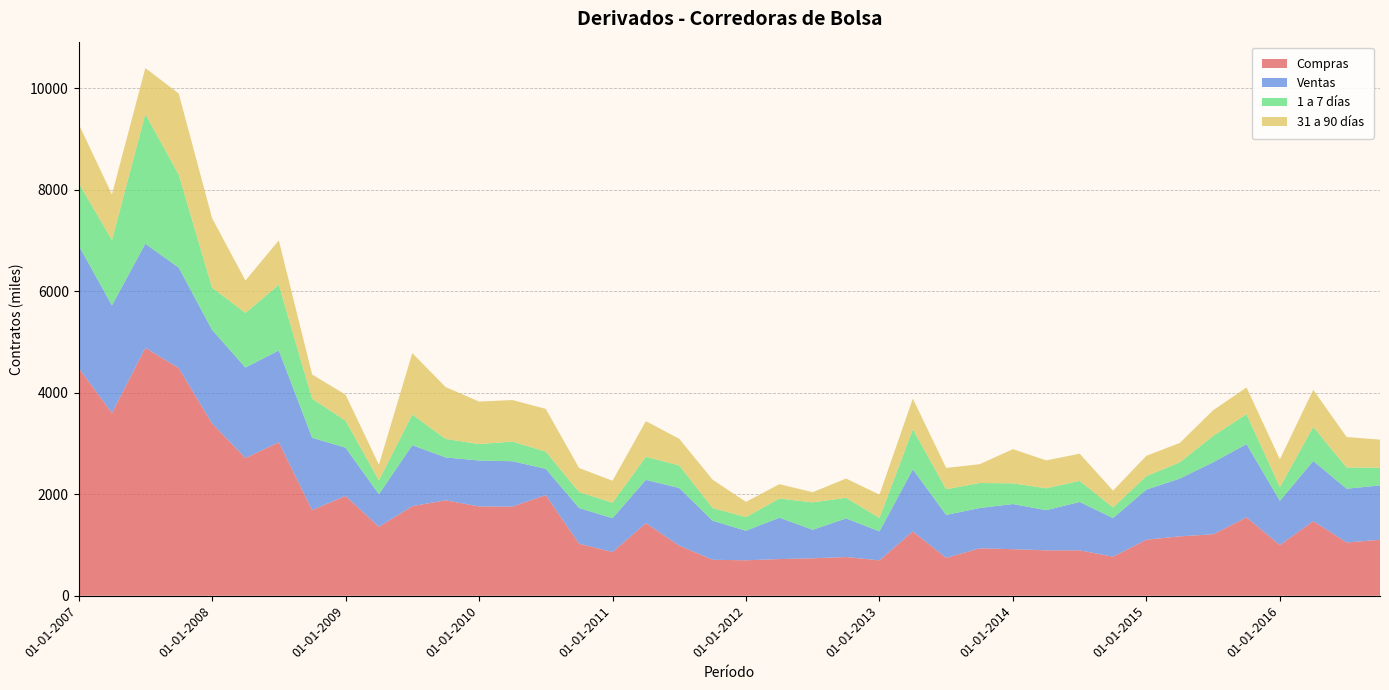

Reading right to left, what are all the values shown in this chart?

Compras: 1103	1050	1472	999	1545	1212	1170	1105	770	895	895	918	934	747	1268	698	763	738	723	699	709	988	1431	862	1025	1984	1757	1760	1882	1766	1359	1968	1688	3024	2714	3396	4488	4886	3602	4491
Ventas: 1072	1059	1184	872	1443	1418	1139	987	761	953	792	889	795	846	1222	571	760	563	815	582	769	1135	852	667	703	517	894	905	844	1201	642	950	1425	1810	1784	1844	1979	2052	2120	2416
1 a 7 días: 348	420	671	270	590	521	320	266	210	416	431	408	493	507	792	265	408	539	378	269	251	446	455	305	315	340	387	324	364	606	274	533	770	1295	1076	833	1834	2556	1290	1229
31 a 90 días: 554	599	732	549	528	505	382	401	331	536	549	674	370	419	603	459	379	201	283	301	558	524	703	433	474	842	819	838	1023	1209	308	512	477	875	639	1370	1598	906	898	1165